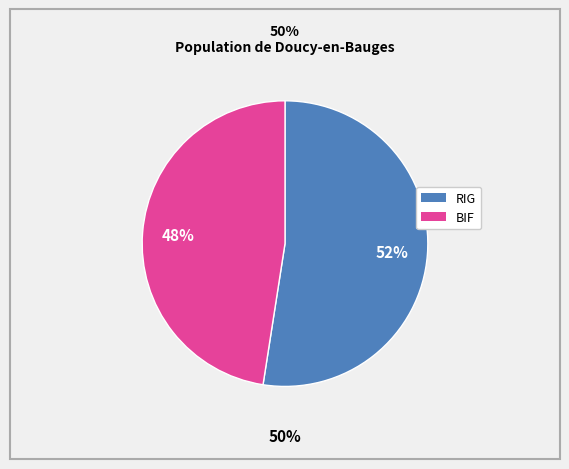

Is it true that RIG is 52% of the pie?

True